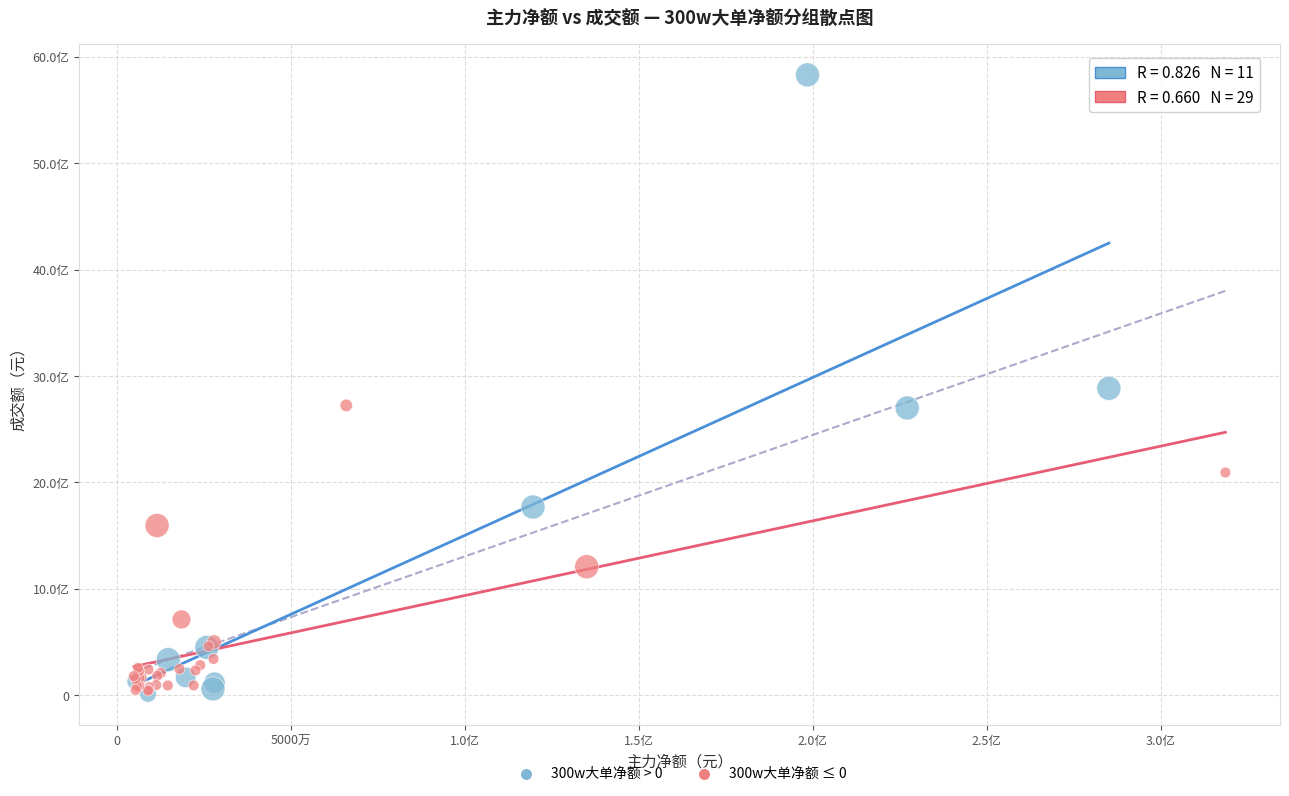

Which series contains the highest Y value?

300w大单净额 > 0